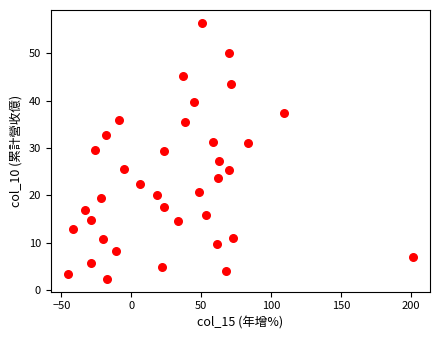

What is the range of Y values (max minus min)?

54.0